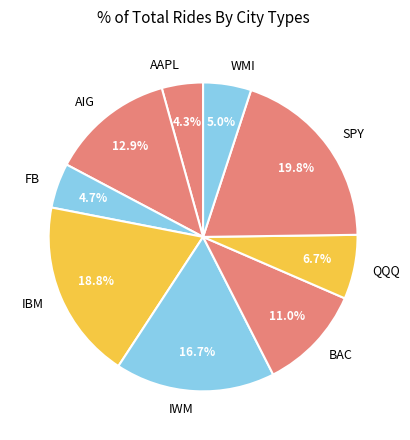

To the nearest percent, what portion does FB represent?

5%